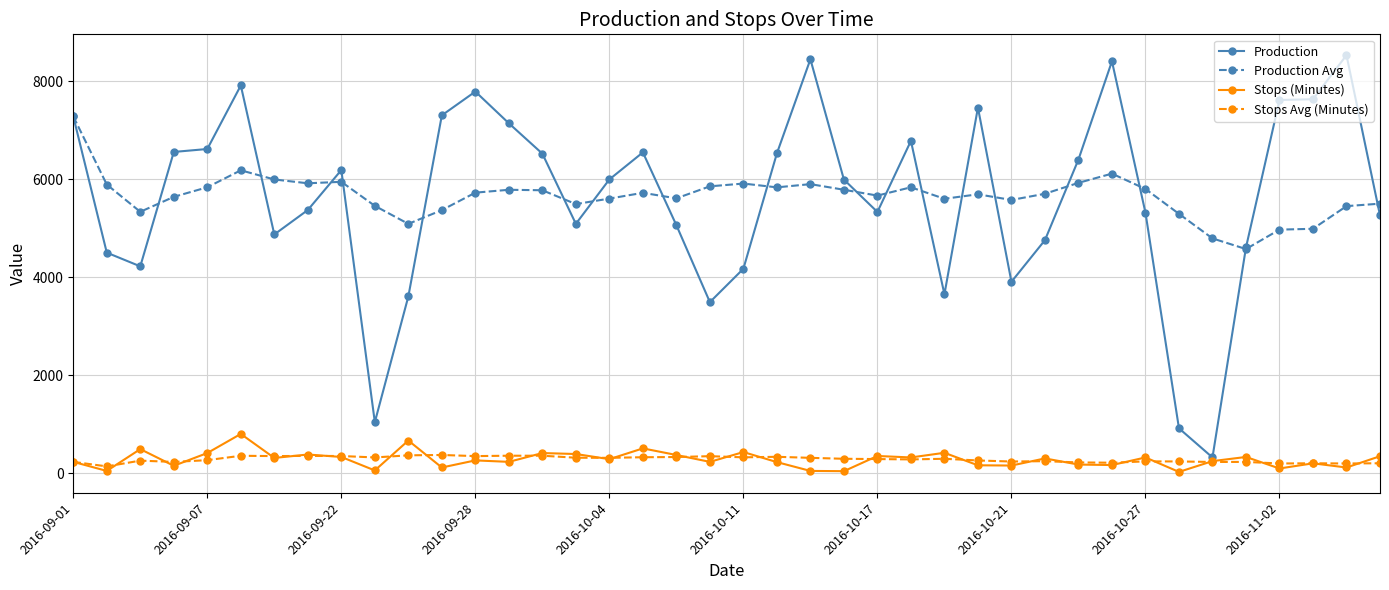

True or false: Stops (Minutes) has more than 0 interior local peaks.

True